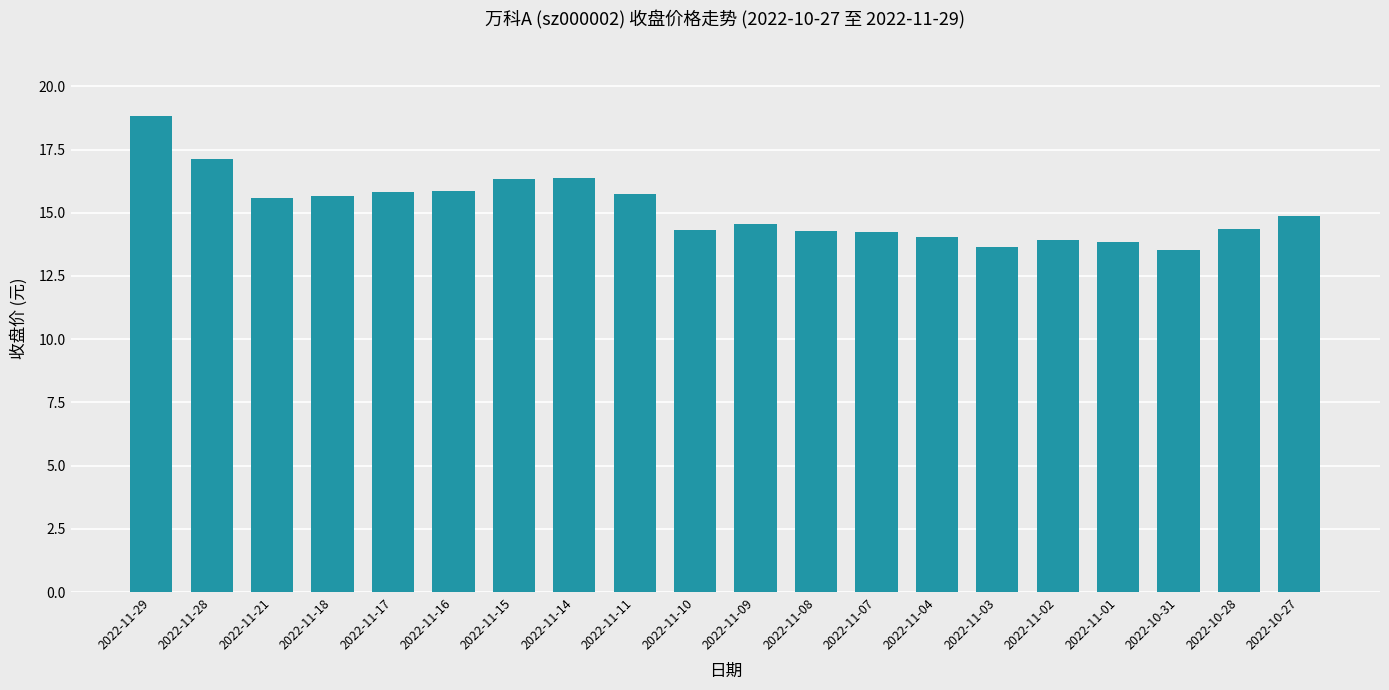

What is the average value?

15.1